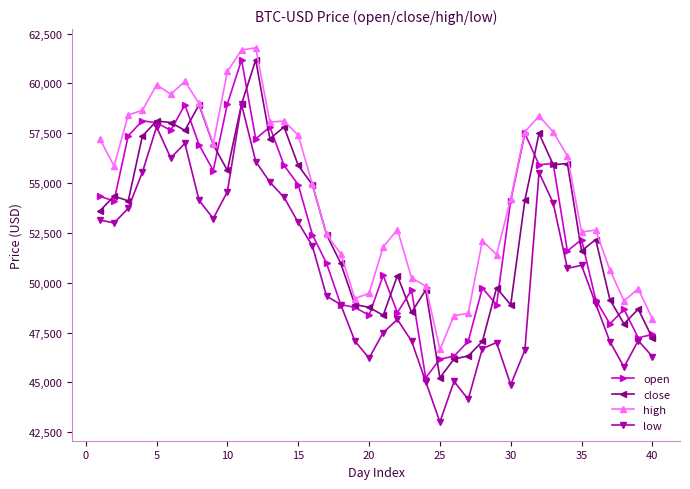

What is the lowest value of the low series?

43016.0